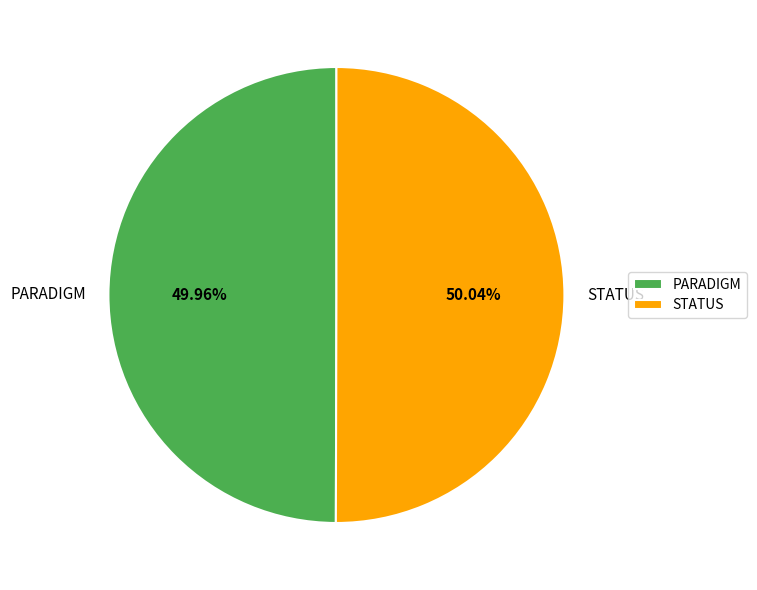

What percentage do PARADIGM and STATUS together represent?

100.0%